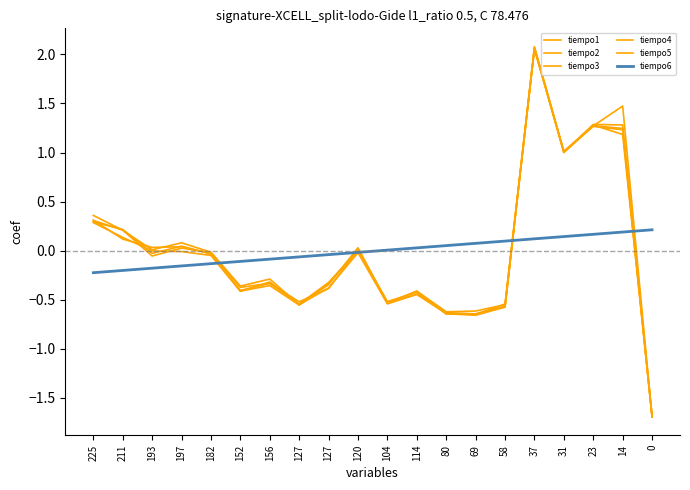

How many lines are shown in the chart?

6